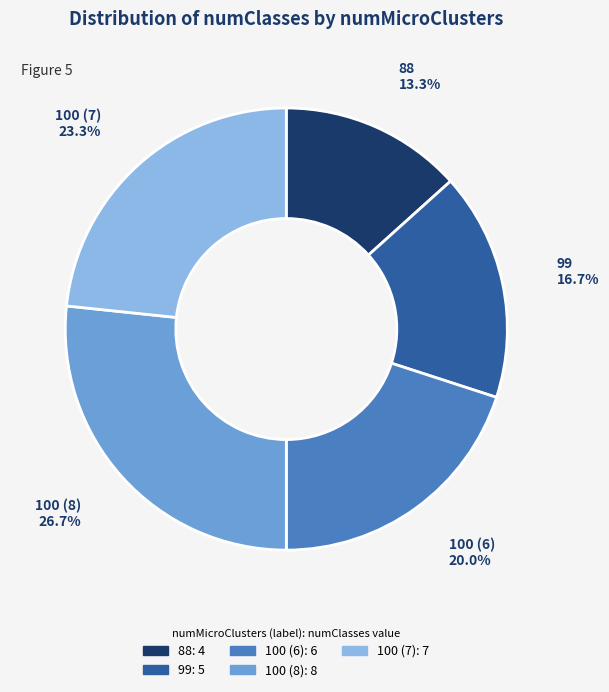

What is the smallest slice in the pie chart?

88